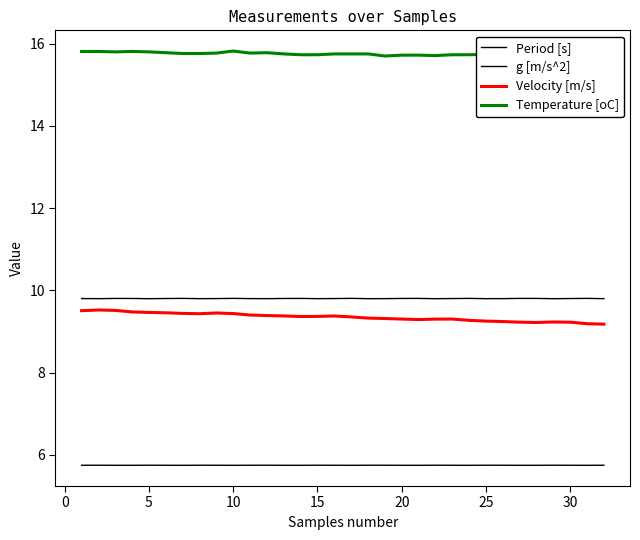

What is the value of the g [m/s^2] point at the 16th from the left?

9.8